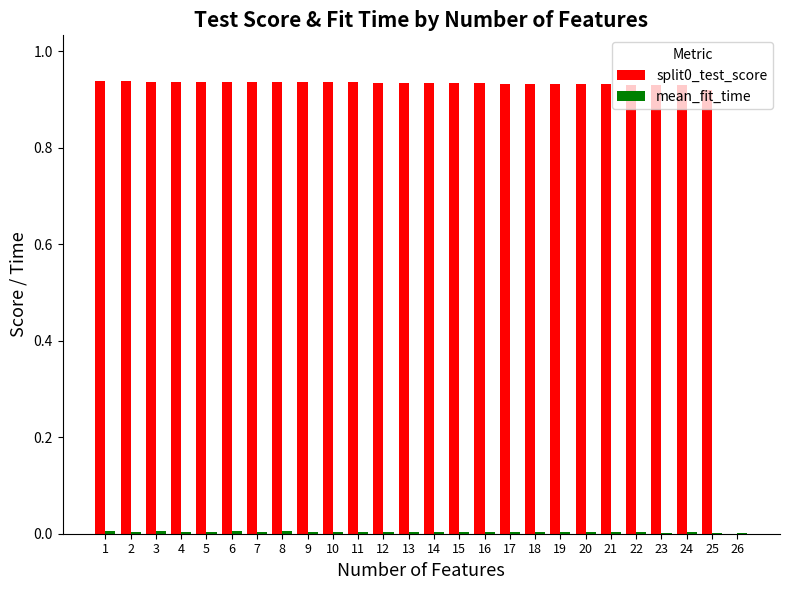

Is it true that split0_test_score equals 0.5 at 14?

False